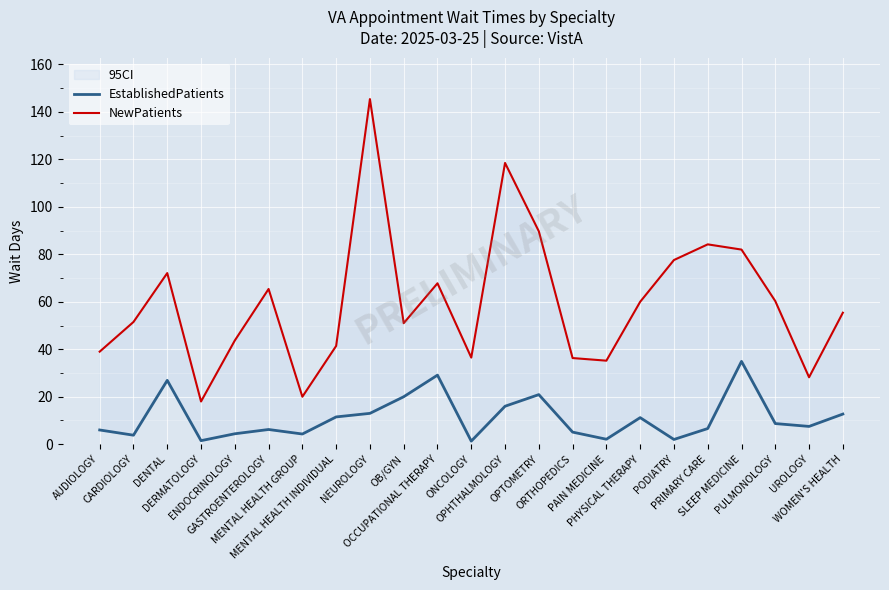

How many categories are shown in the chart?

23